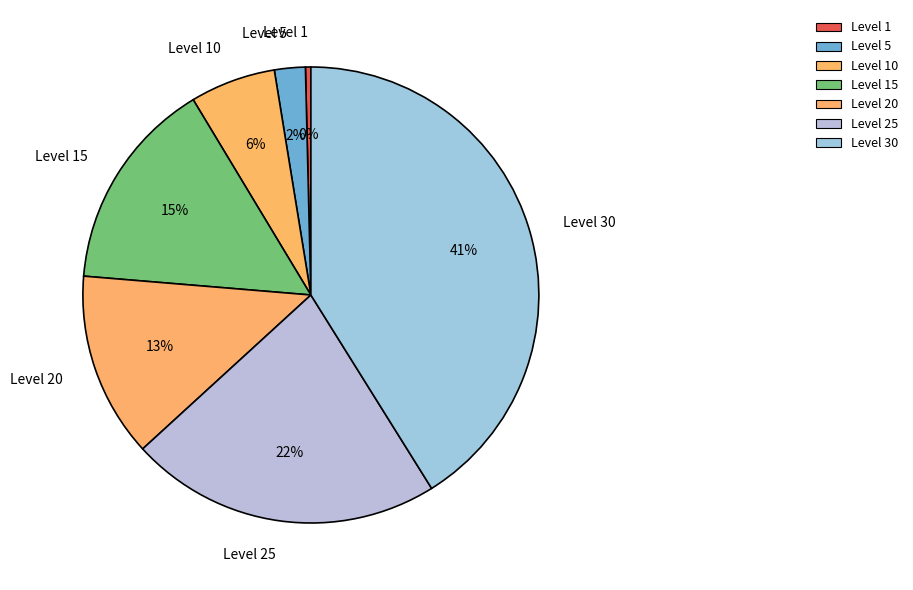

To the nearest percent, what is the difference between the largest and smallest slice percentages?

41%